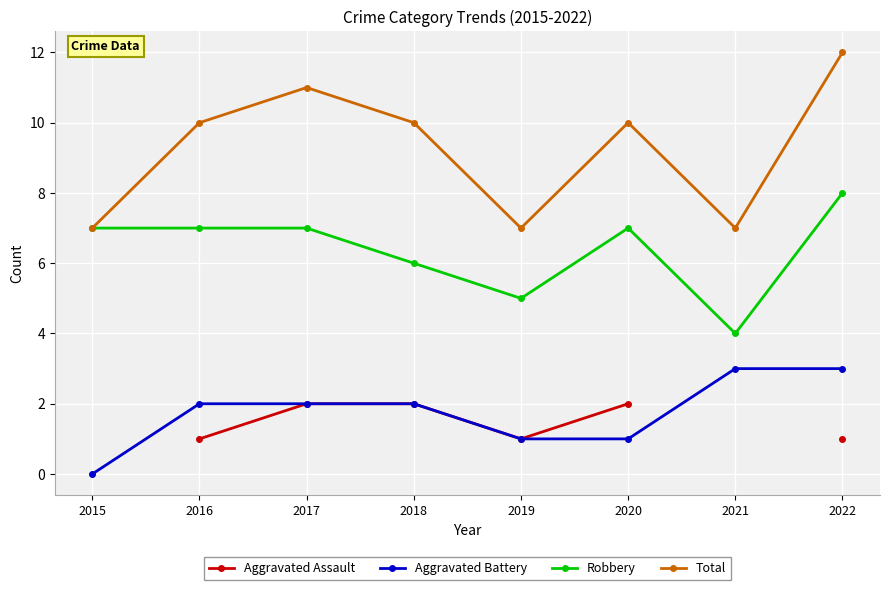

True or false: Aggravated Assault and Aggravated Battery cross at least once.

False